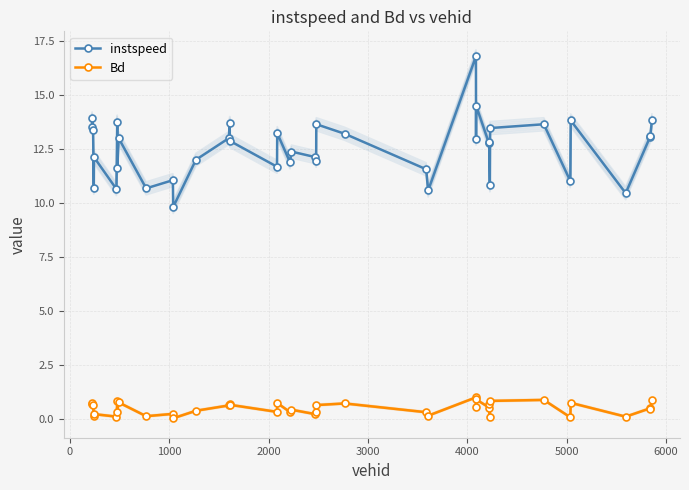

True or false: Bd and instspeed intersect in this chart.

False